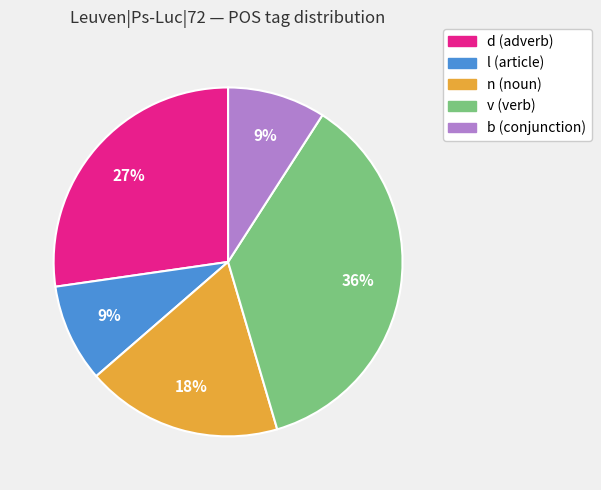

Is there any slice that represents more than half of the pie?

No